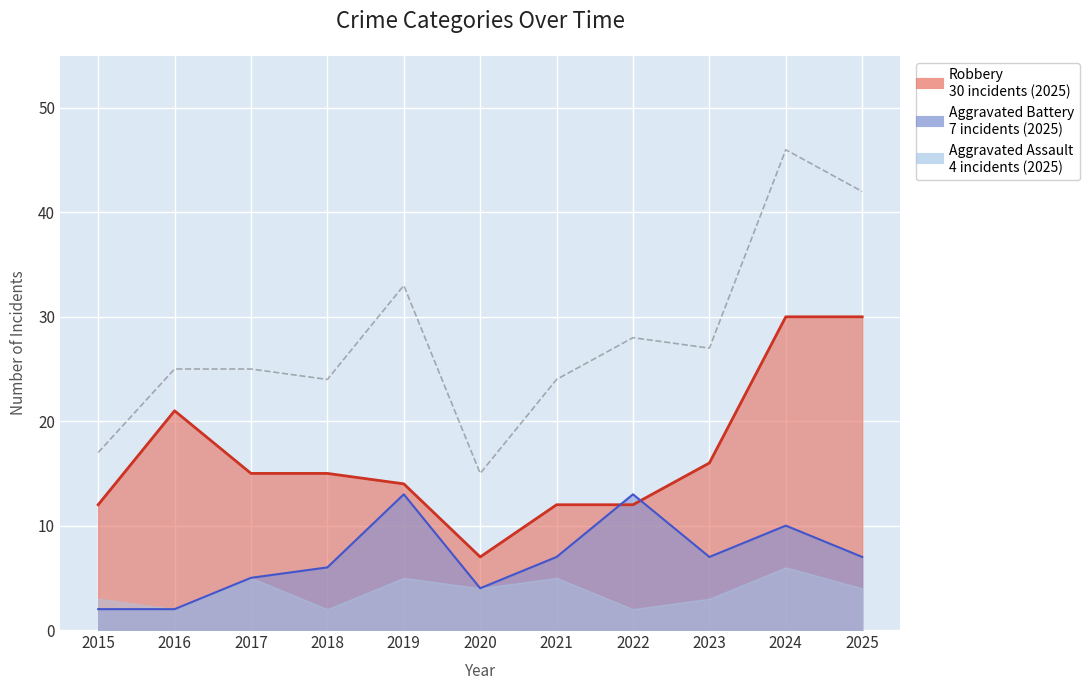

What is the difference between the second highest and minimum values?

27